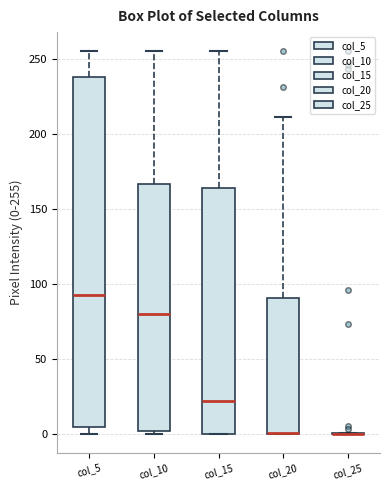

Reading left to right, read every box against the y-axis: the position of its median line, the range the box covers, and the ends of its whiskers. The values are not printed on the chart, so give them approximately, as read against the axis.

col_5: median 95, box 5 to 240, whiskers 0 to 255
col_10: median 80, box 0 to 165, whiskers 0 to 255
col_15: median 20, box 0 to 165, whiskers 0 to 255
col_20: median 0 (drawn on the box's lower edge), box 0 to 90, whiskers 0 to 210
col_25: box collapsed to a line at 0, whiskers 0 to 0